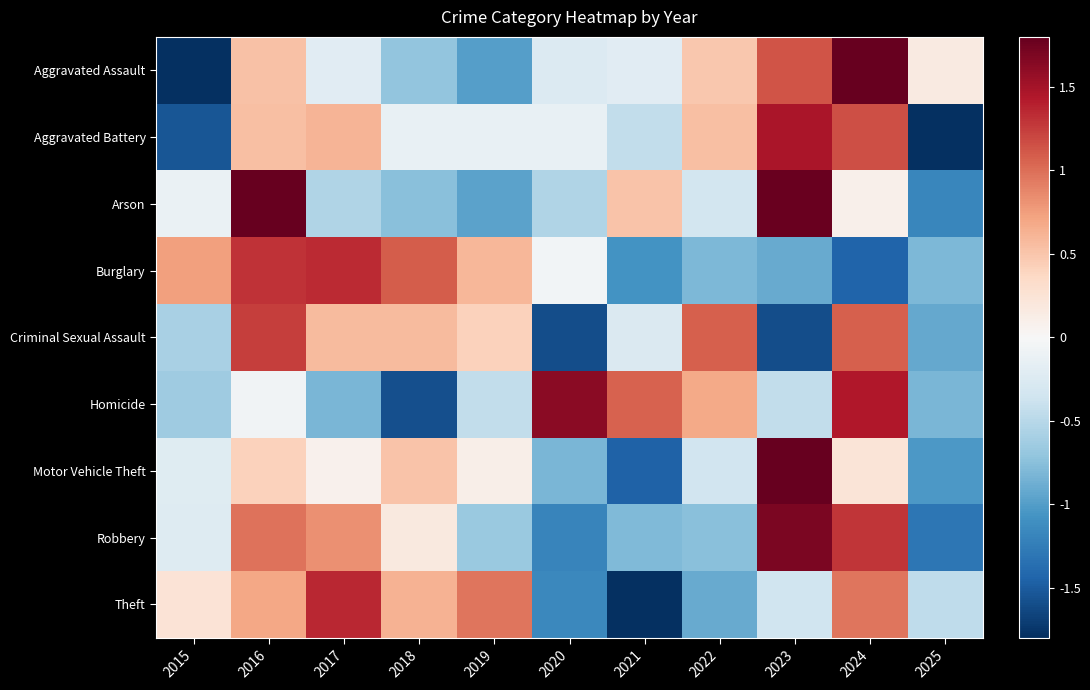

Reading left to right, extract all data points from this chart.

Aggravated Assault: 2015=-1.9	2016=0.5	2017=-0.2	2018=-0.7	2019=-1.0	2020=-0.3	2021=-0.2	2022=0.5	2023=1.1	2024=2.0	2025=0.2
Aggravated Battery: 2015=-1.5	2016=0.5	2017=0.6	2018=-0.1	2019=-0.1	2020=-0.1	2021=-0.4	2022=0.5	2023=1.5	2024=1.2	2025=-2.0
Arson: 2015=-0.1	2016=2.0	2017=-0.5	2018=-0.7	2019=-1.0	2020=-0.5	2021=0.5	2022=-0.3	2023=1.8	2024=0.1	2025=-1.2
Burglary: 2015=0.7	2016=1.3	2017=1.3	2018=1.1	2019=0.6	2020=-0.0	2021=-1.1	2022=-0.8	2023=-0.9	2024=-1.4	2025=-0.8
Criminal Sexual Assault: 2015=-0.6	2016=1.2	2017=0.6	2018=0.6	2019=0.4	2020=-1.6	2021=-0.3	2022=1.1	2023=-1.6	2024=1.1	2025=-0.9
Homicide: 2015=-0.6	2016=-0.1	2017=-0.8	2018=-1.6	2019=-0.4	2020=1.6	2021=1.1	2022=0.7	2023=-0.4	2024=1.4	2025=-0.8
Motor Vehicle Theft: 2015=-0.2	2016=0.4	2017=0.1	2018=0.5	2019=0.1	2020=-0.8	2021=-1.5	2022=-0.3	2023=2.5	2024=0.2	2025=-1.0
Robbery: 2015=-0.2	2016=1.0	2017=0.8	2018=0.2	2019=-0.7	2020=-1.2	2021=-0.8	2022=-0.8	2023=1.7	2024=1.3	2025=-1.3
Theft: 2015=0.2	2016=0.7	2017=1.4	2018=0.6	2019=1.0	2020=-1.2	2021=-2.0	2022=-0.9	2023=-0.4	2024=1.0	2025=-0.5